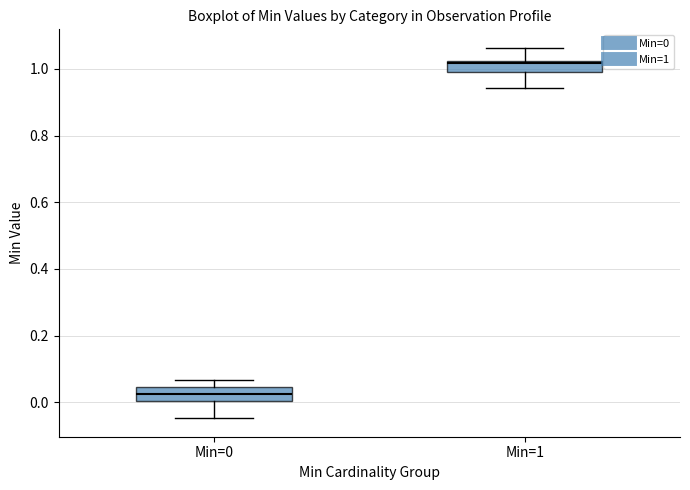

Reading left to right, read every box against the y-axis: the position of its median line, the range the box covers, and the ends of its whiskers. The values are not printed on the chart, so give them approximately, as read against the axis.

Min=0: median 0.02, box 0.00 to 0.04, whiskers -0.04 to 0.06
Min=1: median 1.02 (just below the box's upper edge), box 0.98 to 1.02, whiskers 0.94 to 1.06